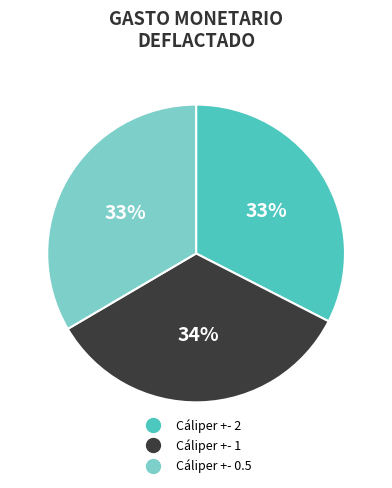

Which slice is the largest?

Cáliper +- 1